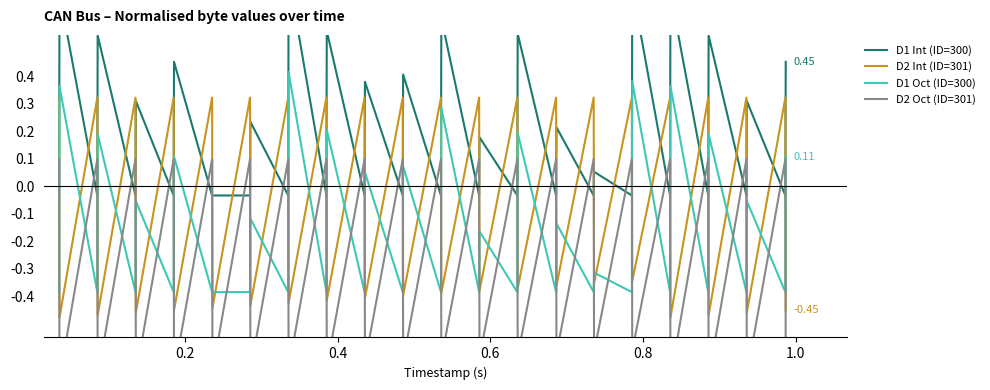

How many interior local peaks does the D2 Int (ID=301) series have?

19